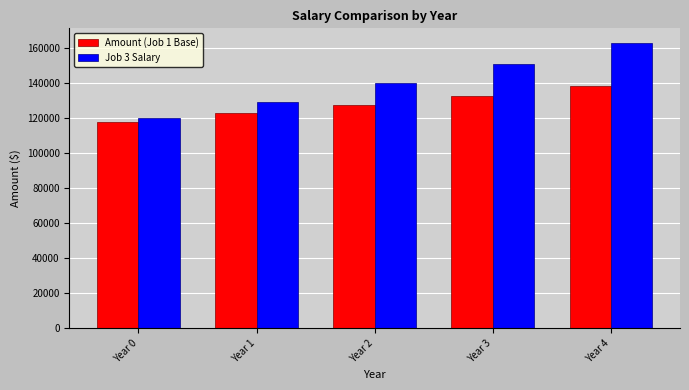

Which series has the widest spread of values?

Job 3 Salary